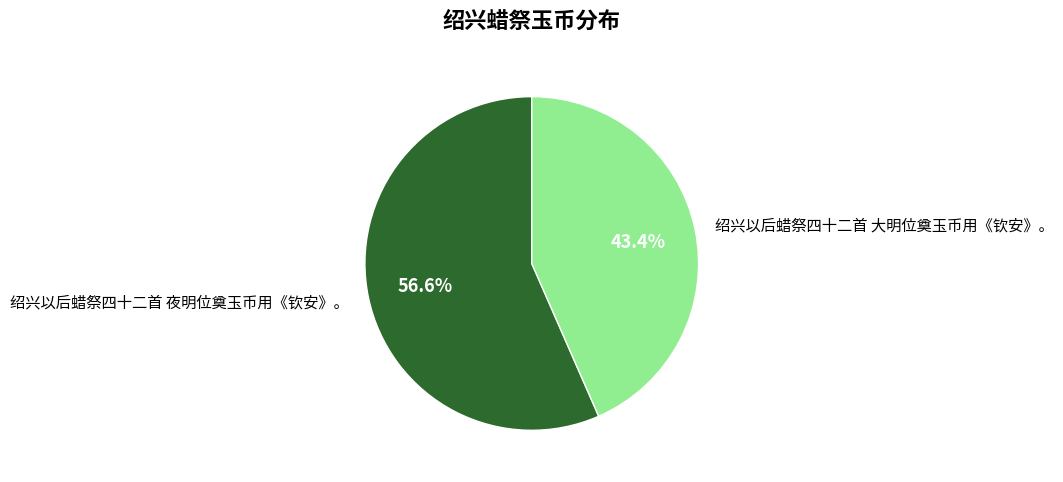

The 绍兴以后蜡祭四十二首 夜明位奠玉币用《钦安》。 slice represents 67% of the pie. True or false?

False